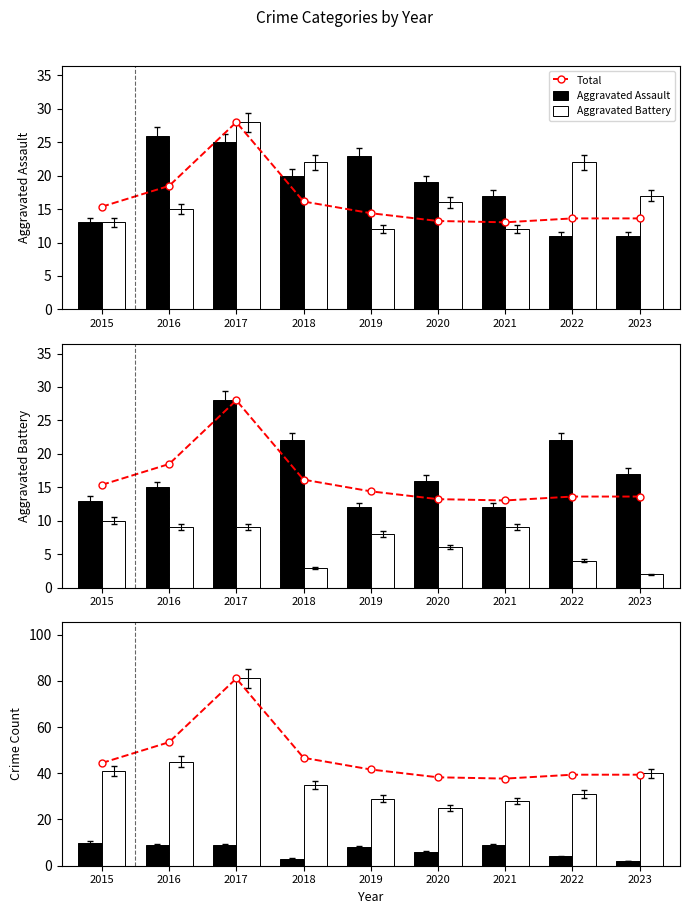

What is the greatest value displayed?

81.0